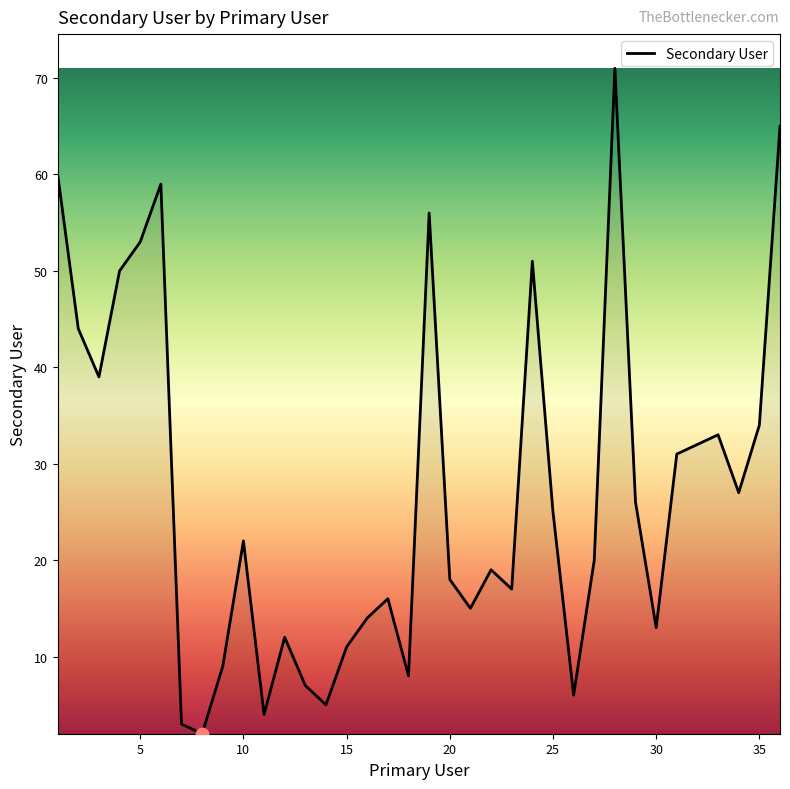

What is the difference between the maximum and minimum values?

69